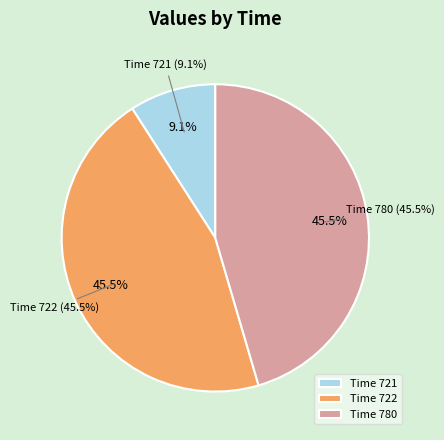

Does any single category account for the majority?

No